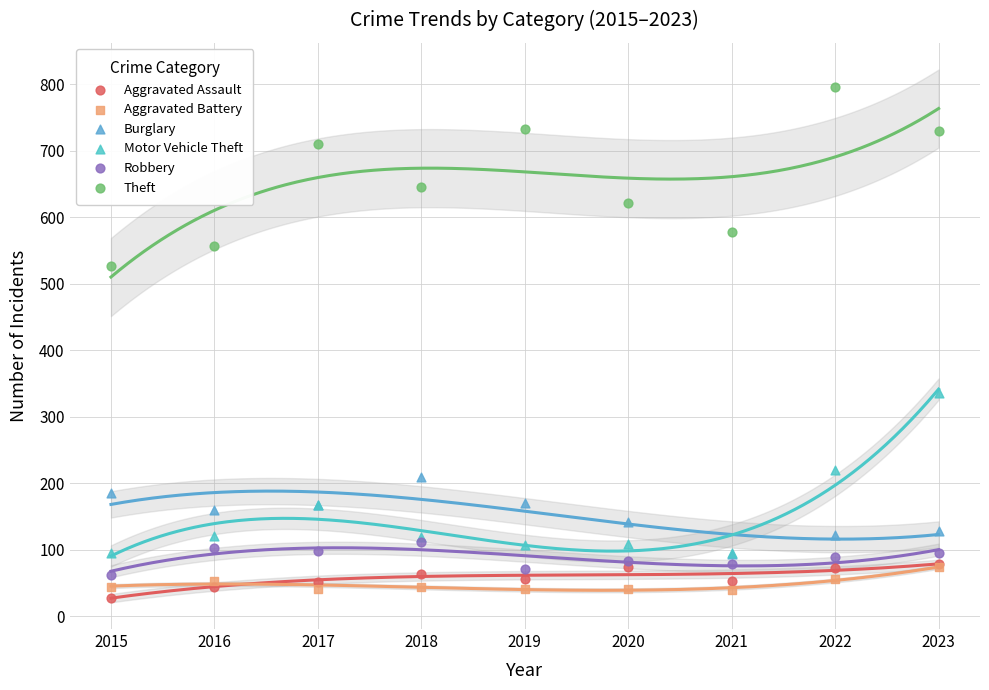

Which series has the largest Y range (max minus min)?

Theft